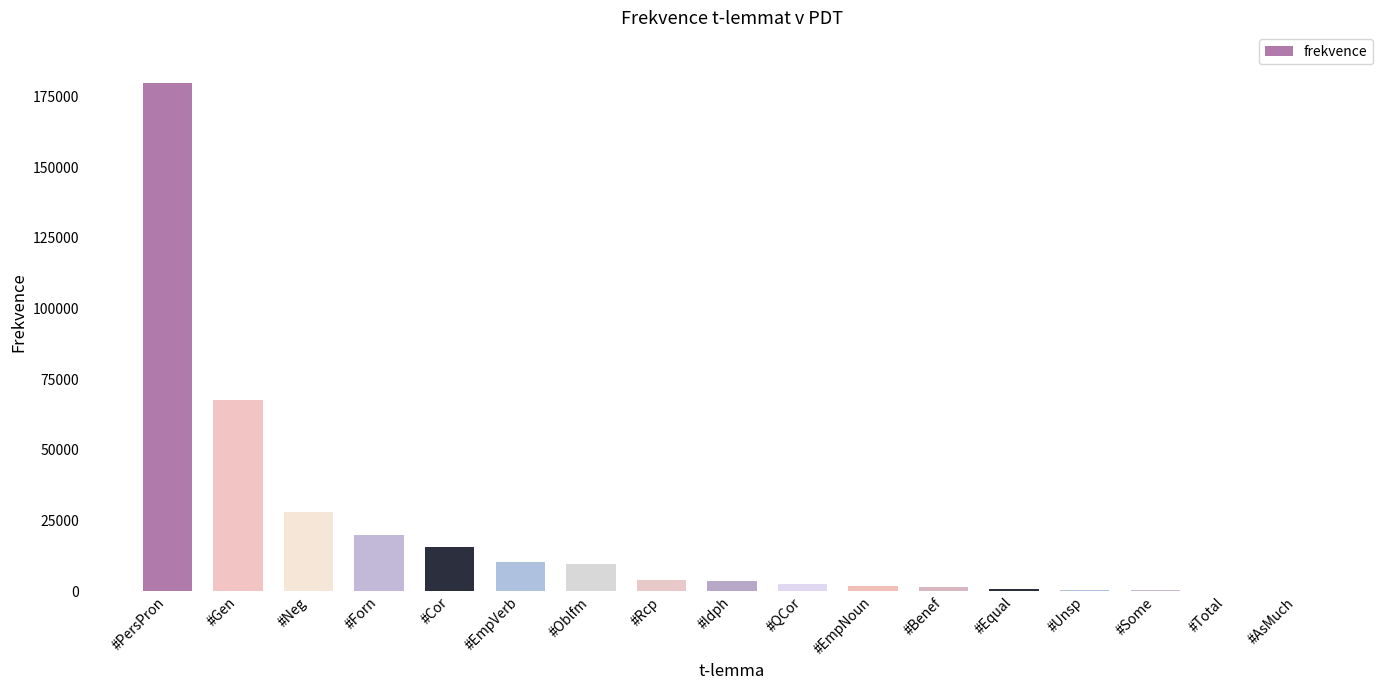

Approximately how many times larger is the value at #Neg compared to #PersPron?

0.2